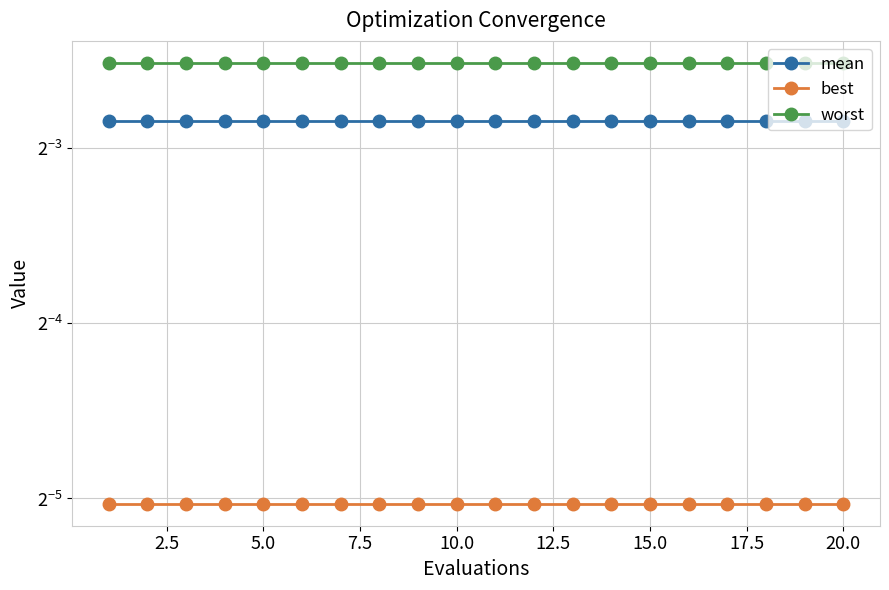

True or false: worst and best cross at least once.

False